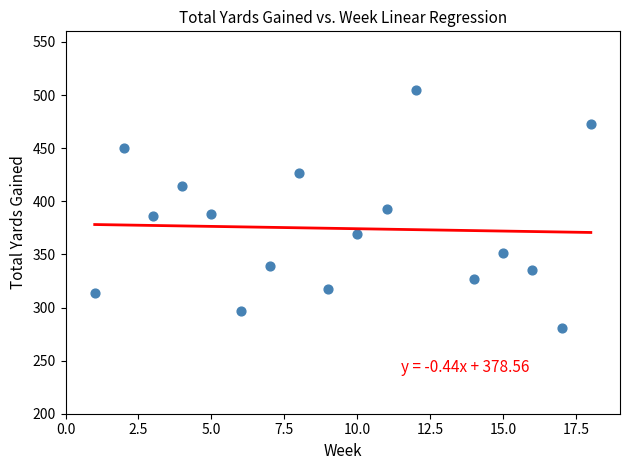

What is the range of Y values (max minus min)?

224